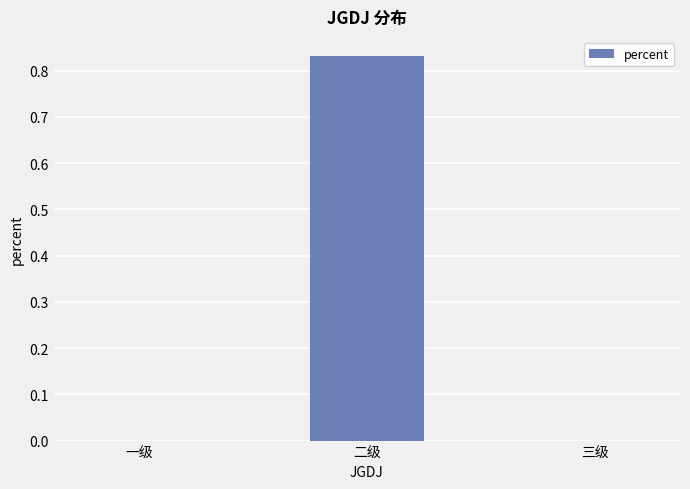

Is it true that the value at 三级 is 0.0?

True